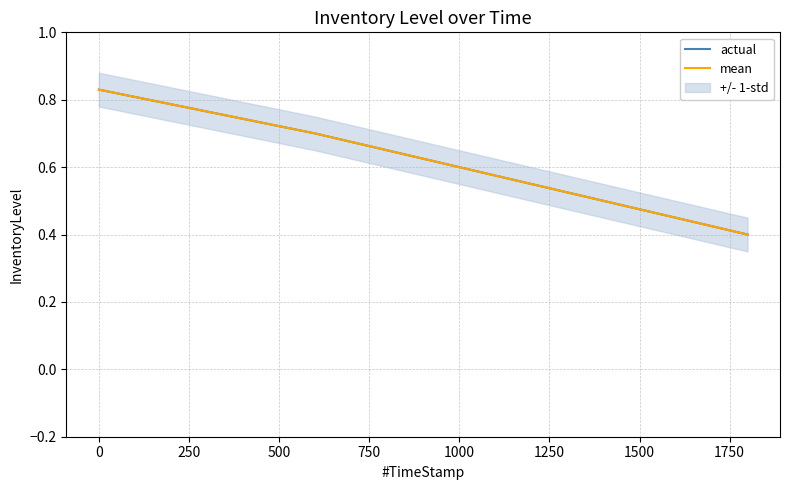

Reading left to right, list all the values displayed in this chart.

actual: 0.8	0.7	0.6	0.4
mean: 0.8	0.7	0.6	0.4